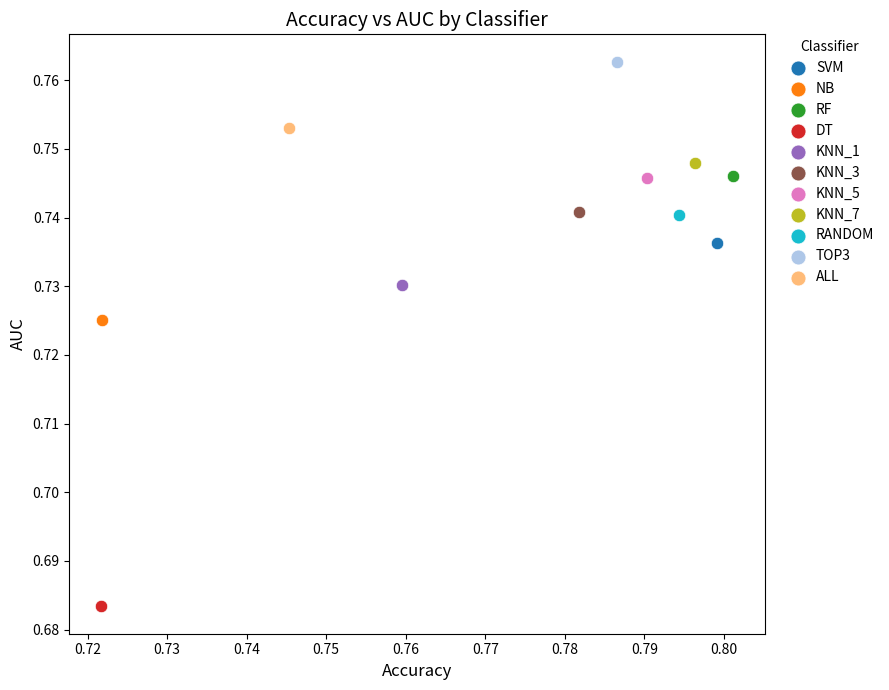

What are all the series names shown in the legend?

SVM, NB, RF, DT, KNN_1, KNN_3, KNN_5, KNN_7, RANDOM, TOP3, ALL